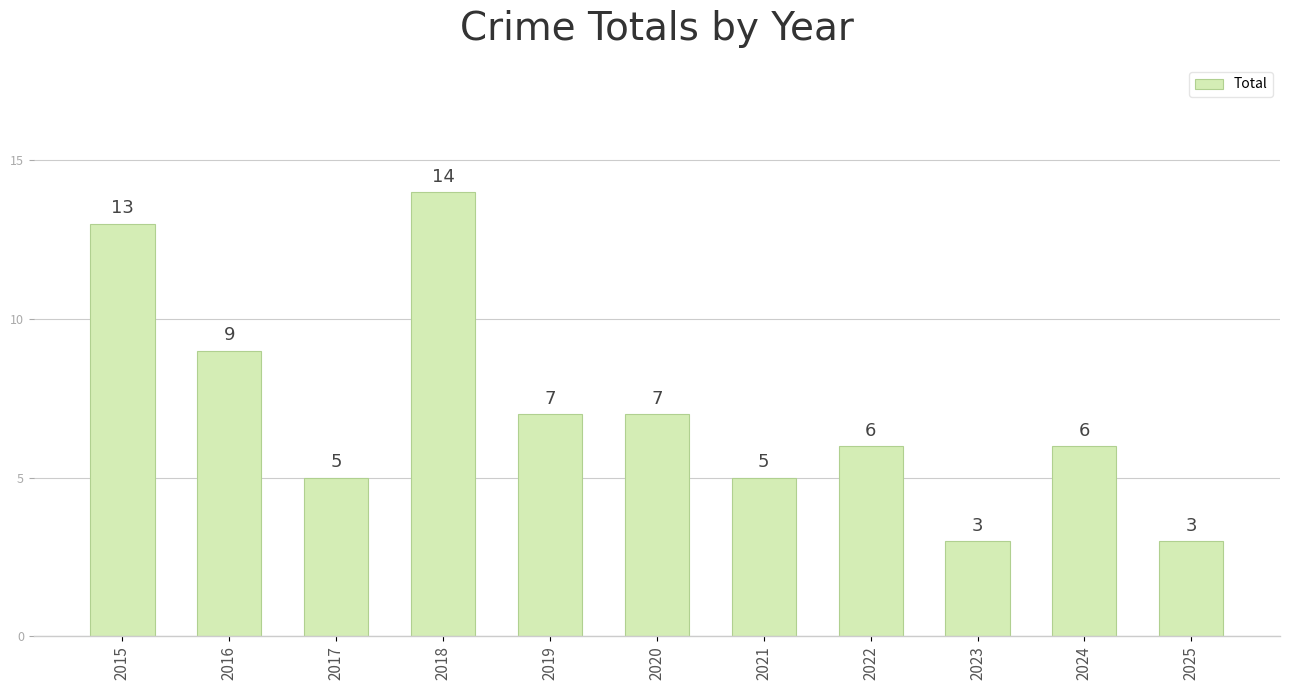

The chart shows a value of 23 at 2015. True or false?

False